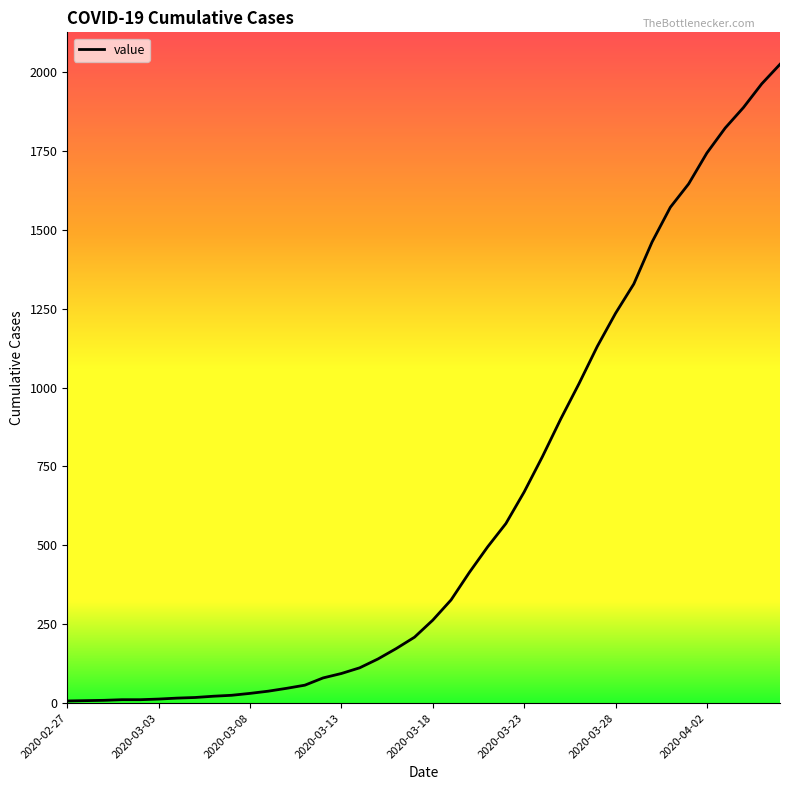

What is the difference between the second highest and minimum values?

1955